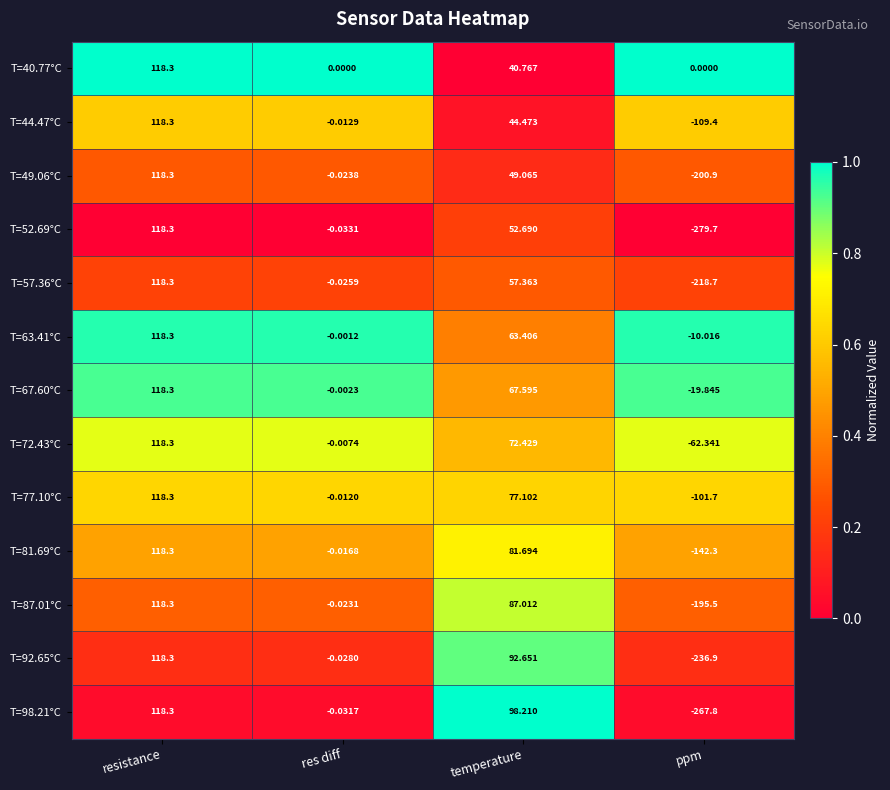

At which label does T=77.10°C reach its minimum?

ppm